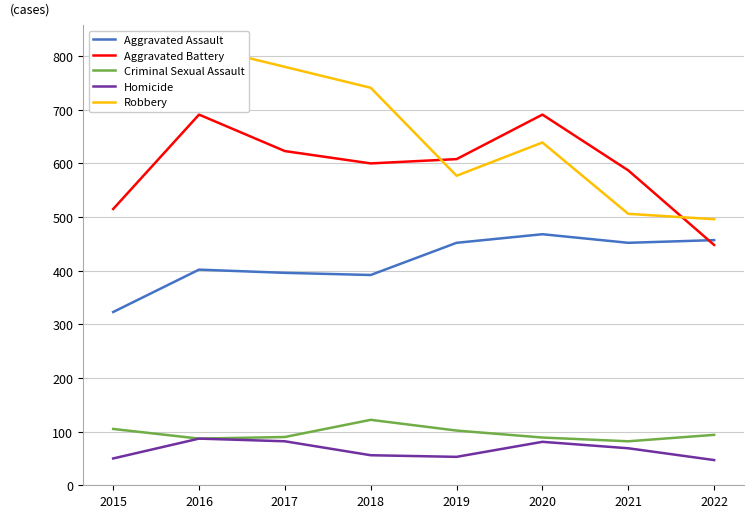

True or false: Criminal Sexual Assault has more than 2 points higher than both neighbors.

False